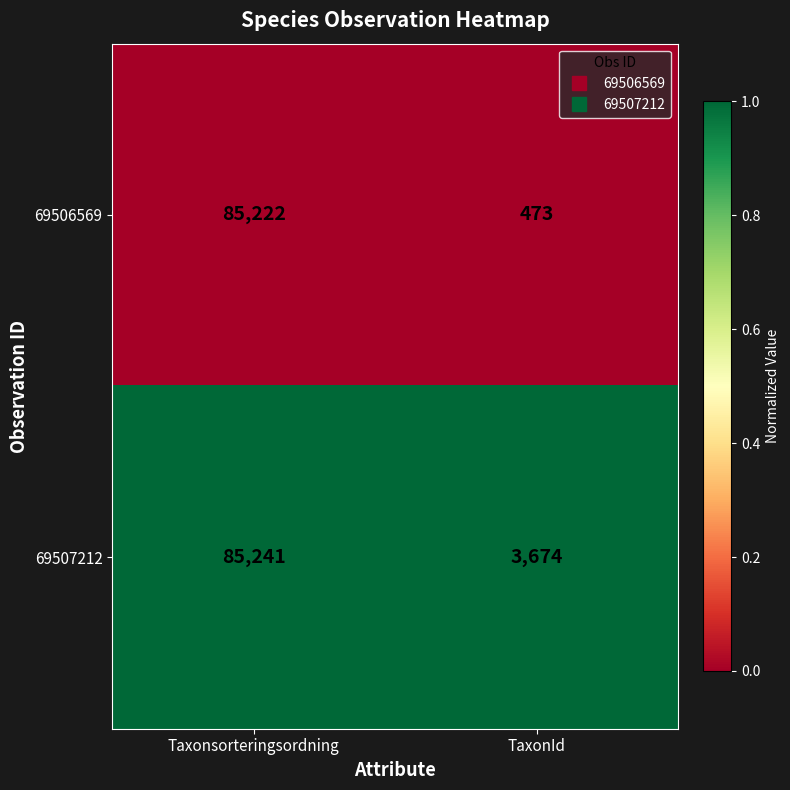

The 69507212 series shows 128162 at Taxonsorteringsordning. True or false?

False